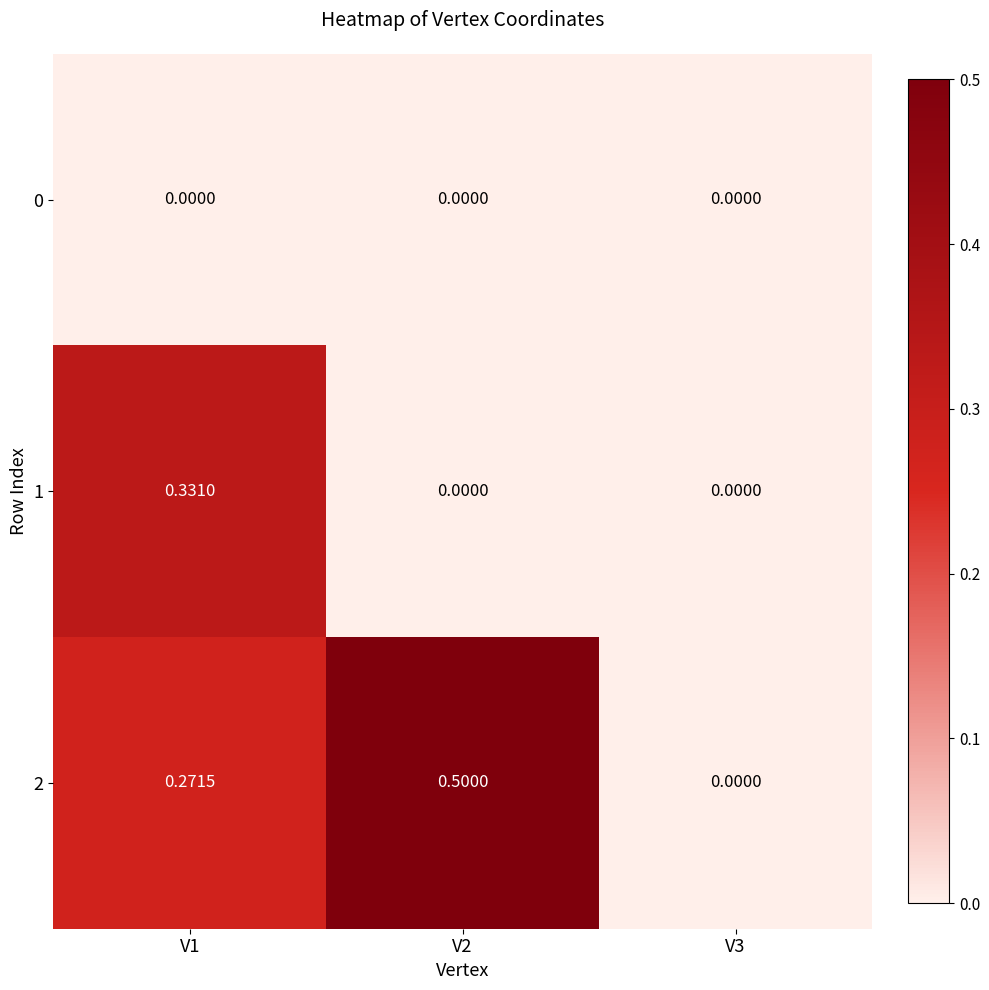

At V1, list the series in order from smallest to largest.

0, 2, 1